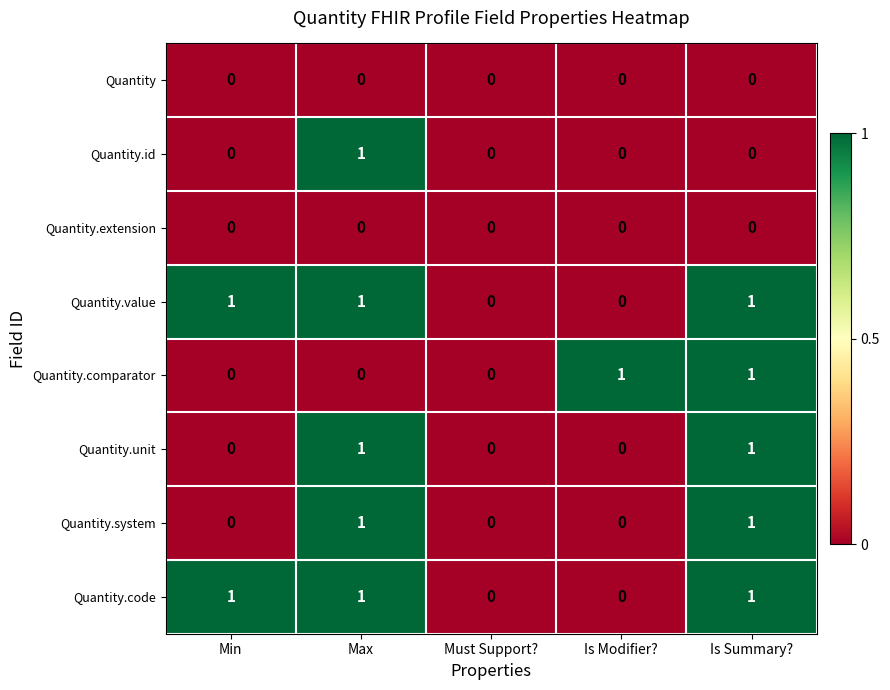

Is it true that Quantity.system equals 1 at Max?

True